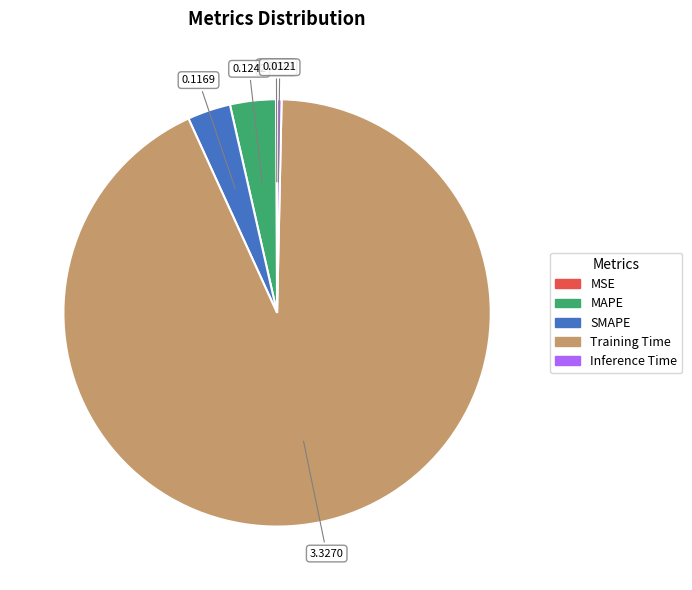

Which category accounts for the majority?

Training Time